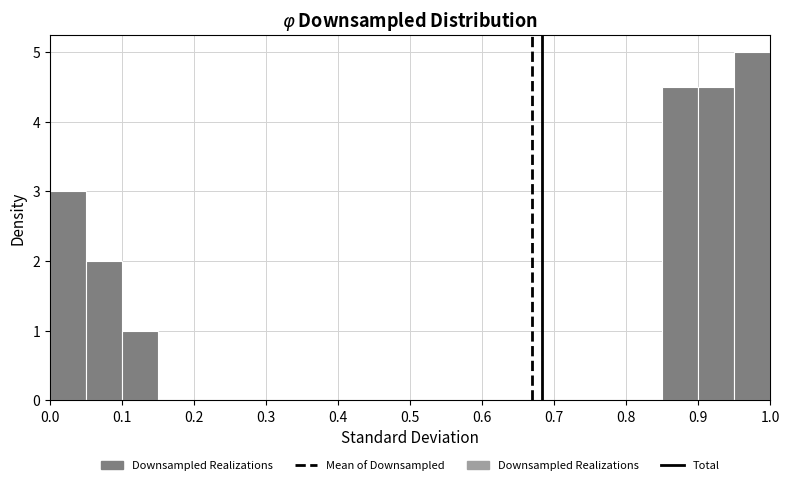

Reading left to right, transcribe this chart: for each bar, give the range it covers on the x-axis and its height. The values are not printed on the chart, so give them approximately, as read against the axis.

0.00 to 0.05: 3.0
0.05 to 0.10: 2.0
0.10 to 0.15: 1.0
0.15 to 0.20: 0
0.20 to 0.25: 0
0.25 to 0.30: 0
0.30 to 0.35: 0
0.35 to 0.40: 0
0.40 to 0.45: 0
0.45 to 0.50: 0
0.50 to 0.55: 0
0.55 to 0.60: 0
0.60 to 0.65: 0
0.65 to 0.70: 0
0.70 to 0.75: 0
0.75 to 0.80: 0
0.80 to 0.85: 0
0.85 to 0.90: 4.5
0.90 to 0.95: 4.5
0.95 to 1.00: 5.0